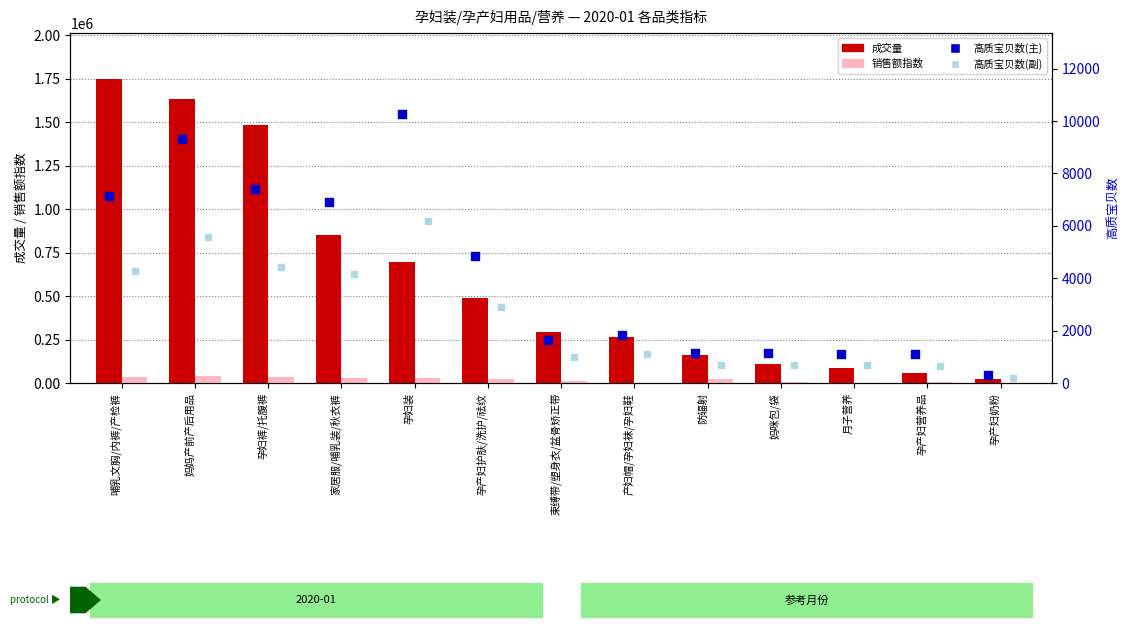

What are all the series names shown in the legend?

成交量, 销售额指数, 高质宝贝数(主), 高质宝贝数(副)